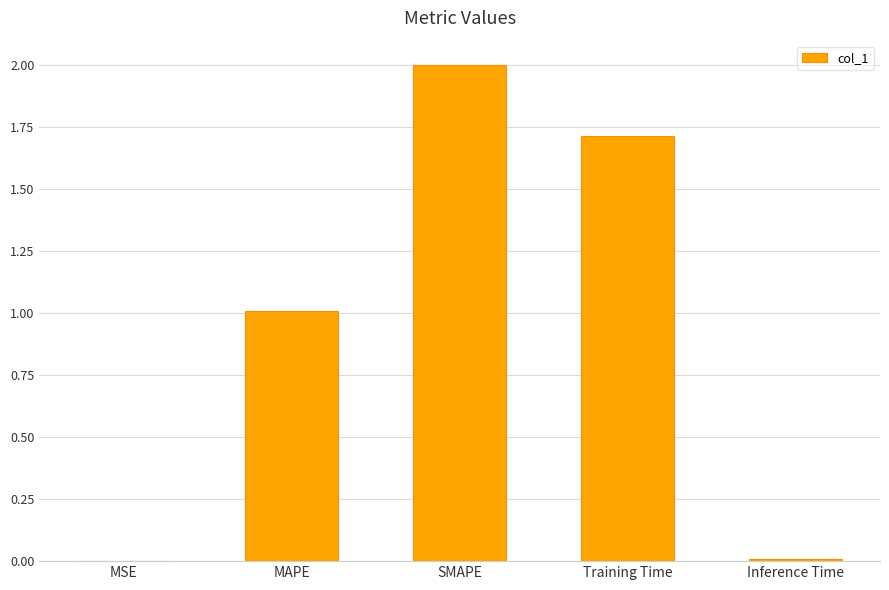

What is the average value?

0.9